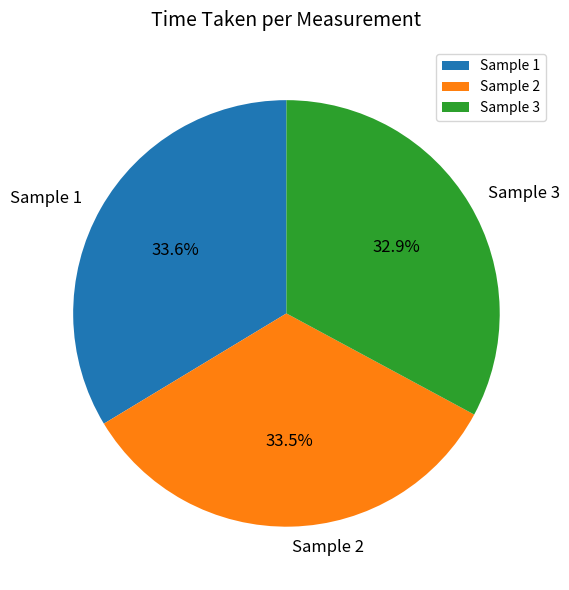

To the nearest percent, what is the average slice percentage?

33%